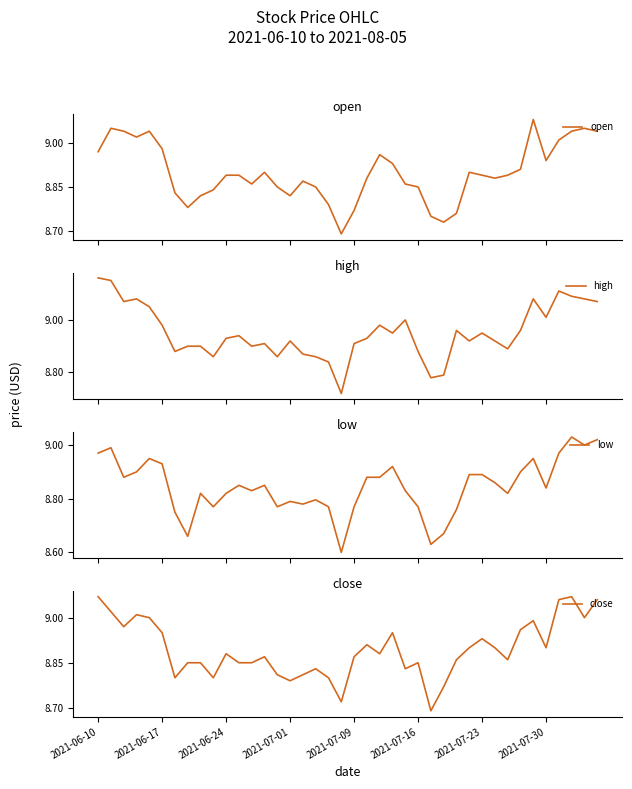

What is the value of the open point at the 4th from the left?

9.0